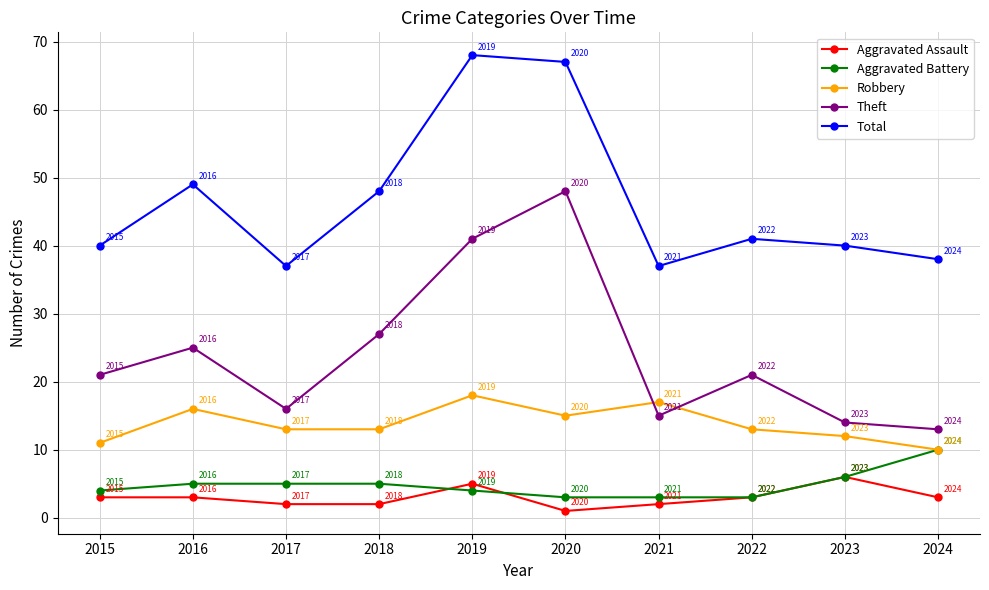

At which category does the chart reach its peak across all series?

2019